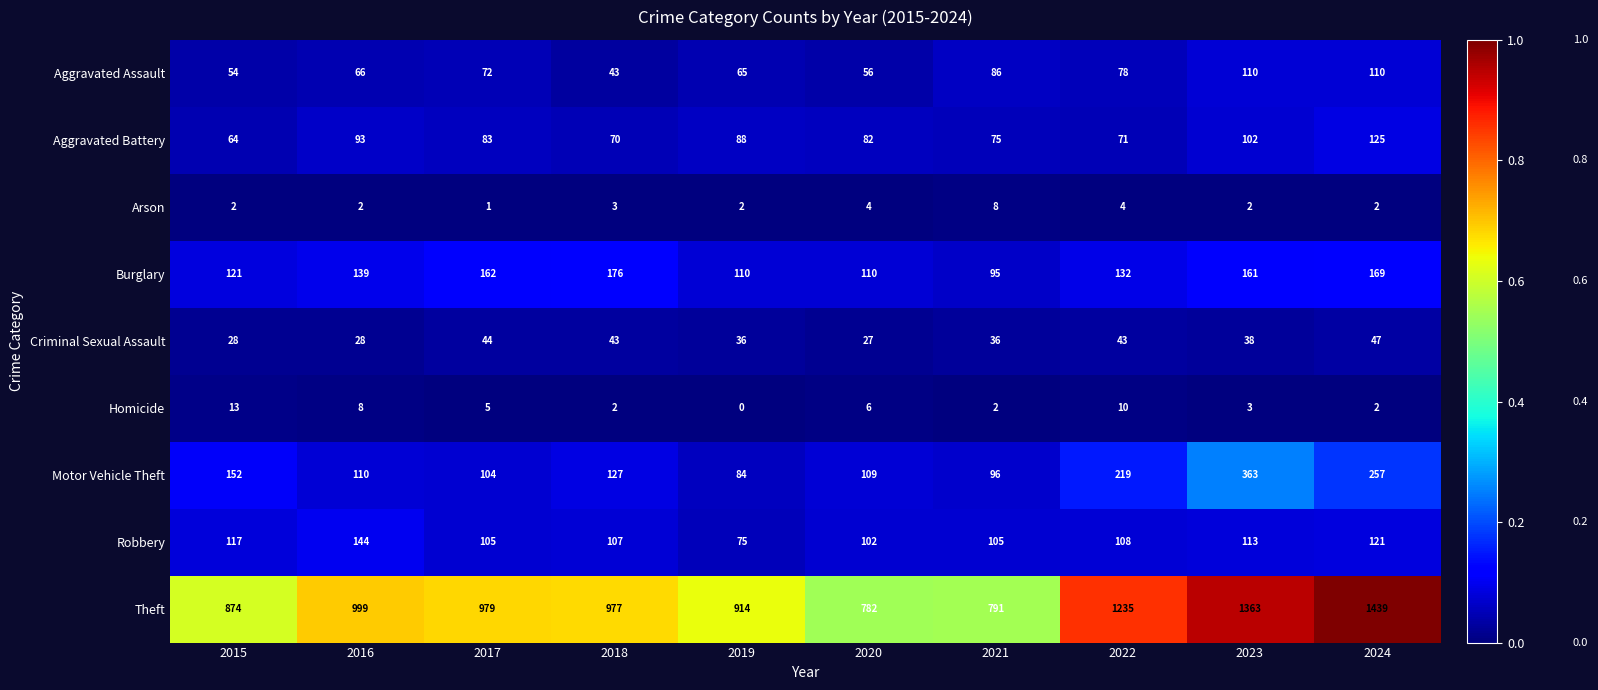

What is the sum of all Arson values?

30